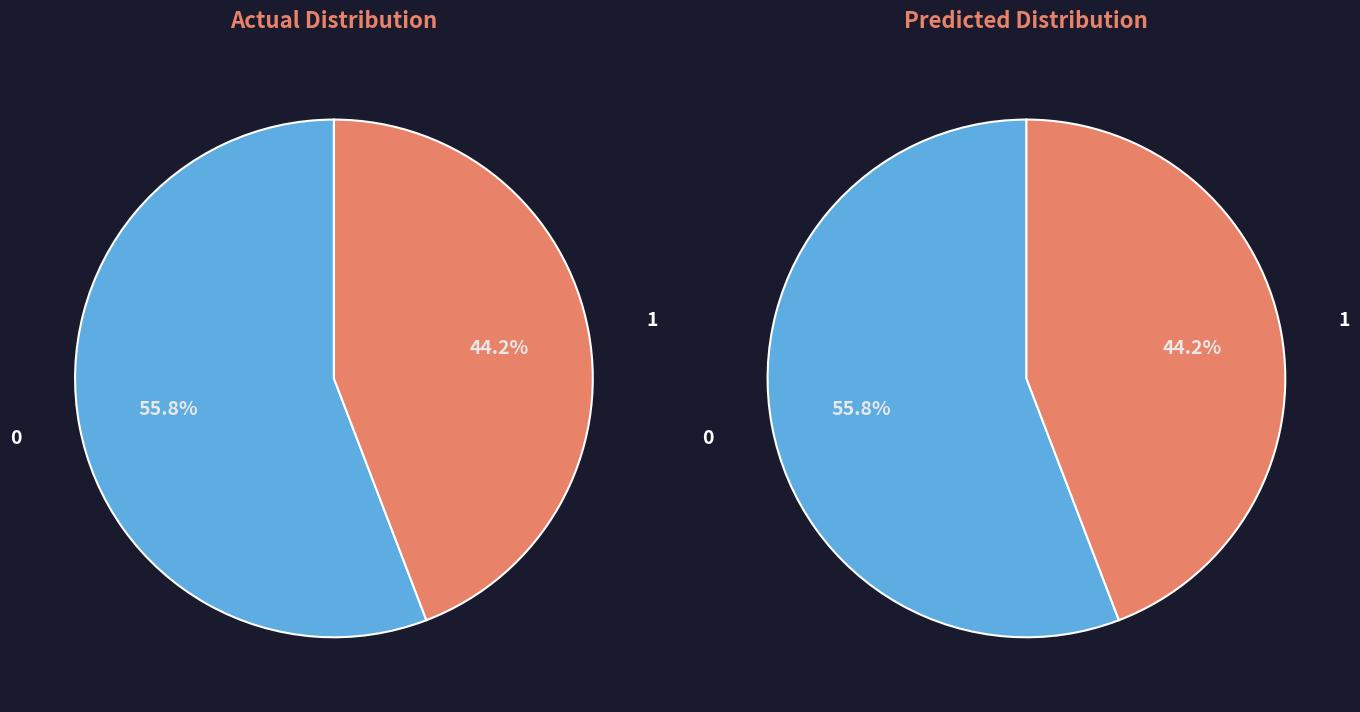

Is it true that 25 is 19% of the pie?

True